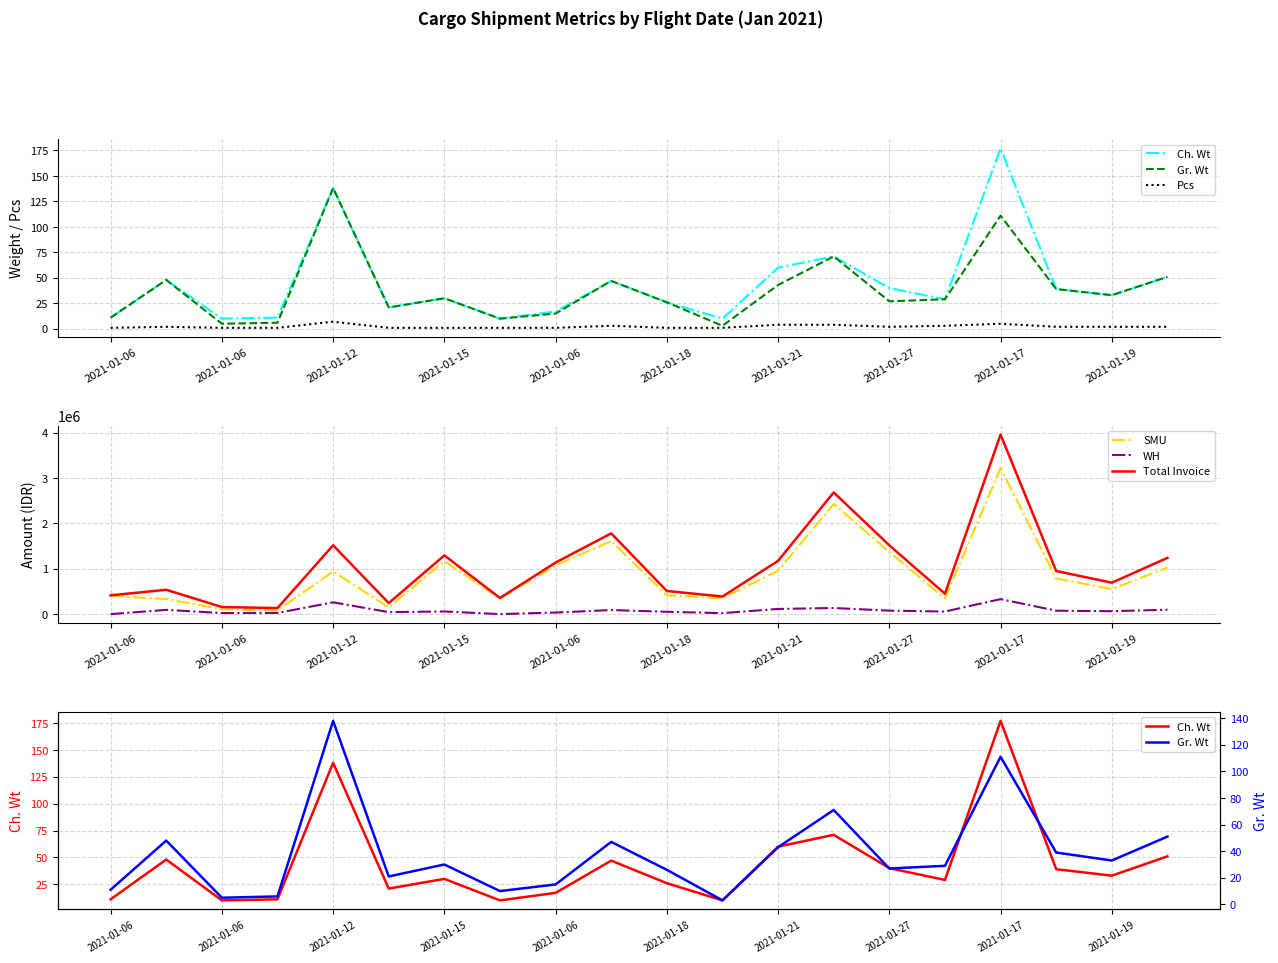

In Gr. Wt, how many points are lower than both neighbors (excluding endpoints)?

6